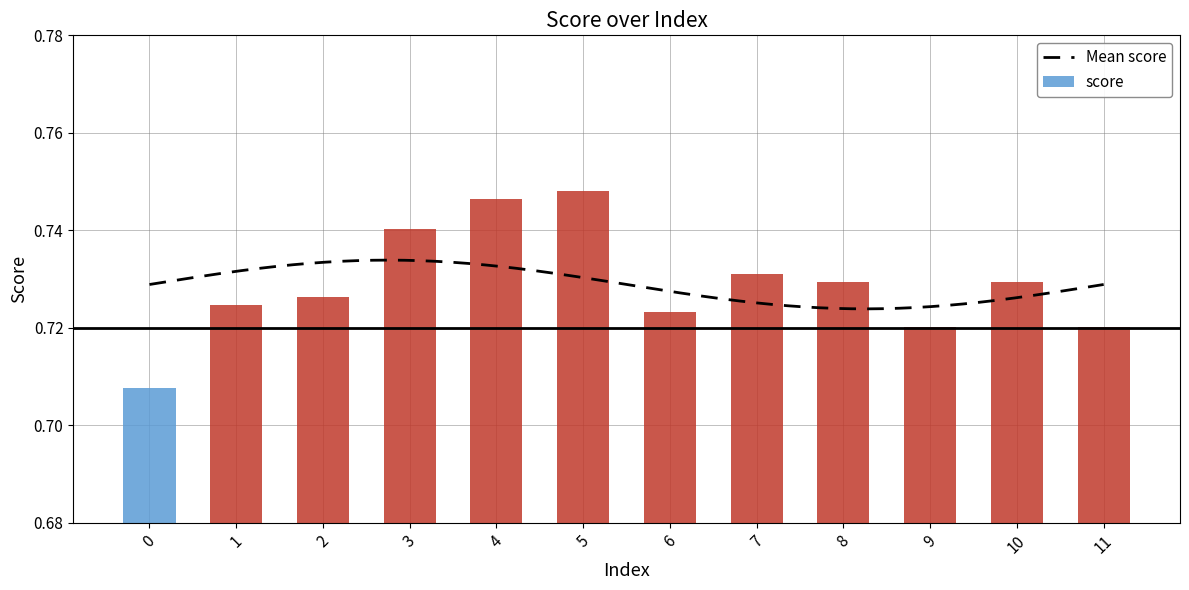

Between 8 and 9, which is larger?

8